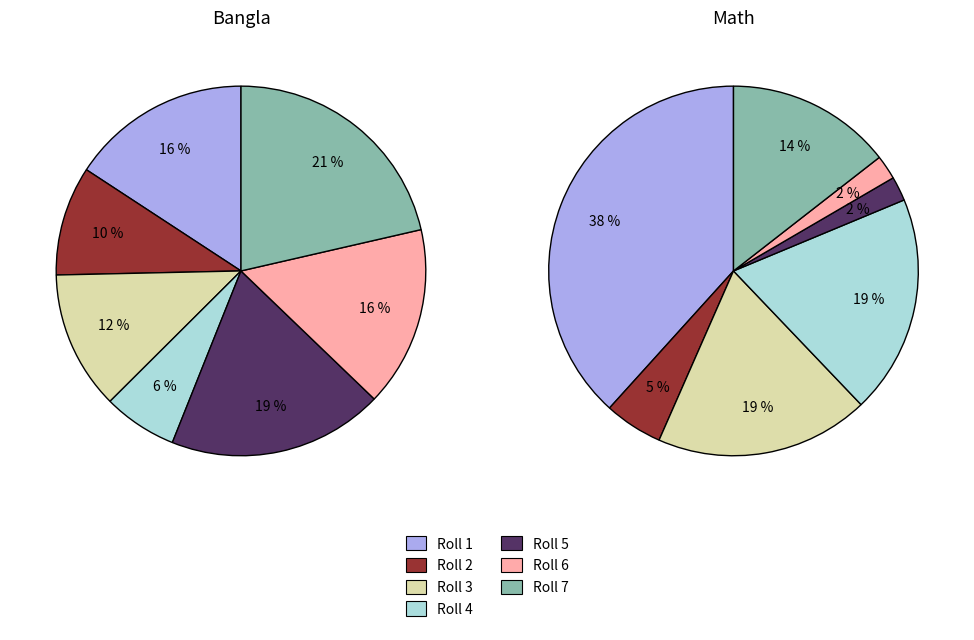

True or false: 5 accounts for 22% of the total.

False